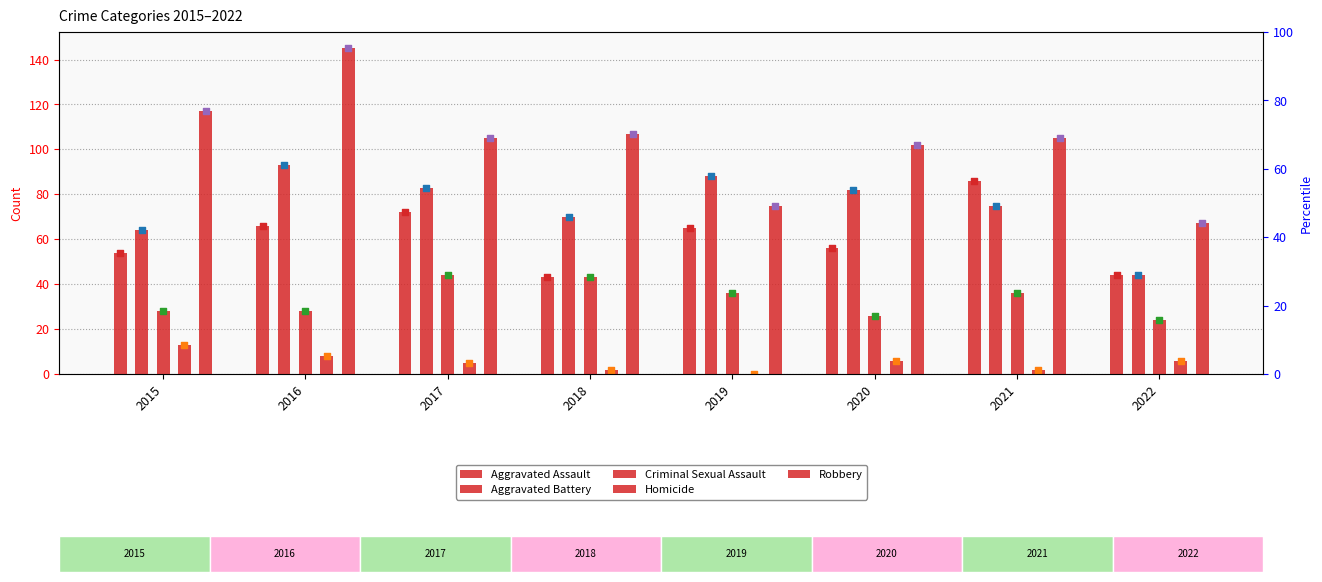

Which series reaches the minimum Y coordinate?

Homicide